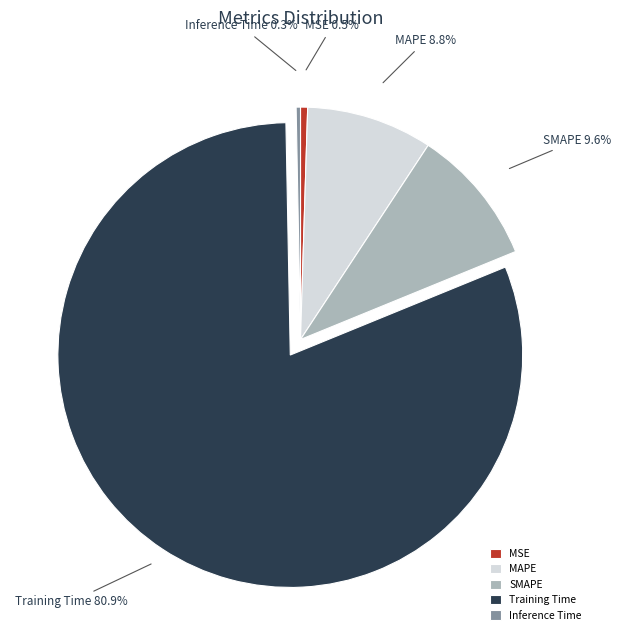

Which category has the biggest portion of the pie?

Training Time